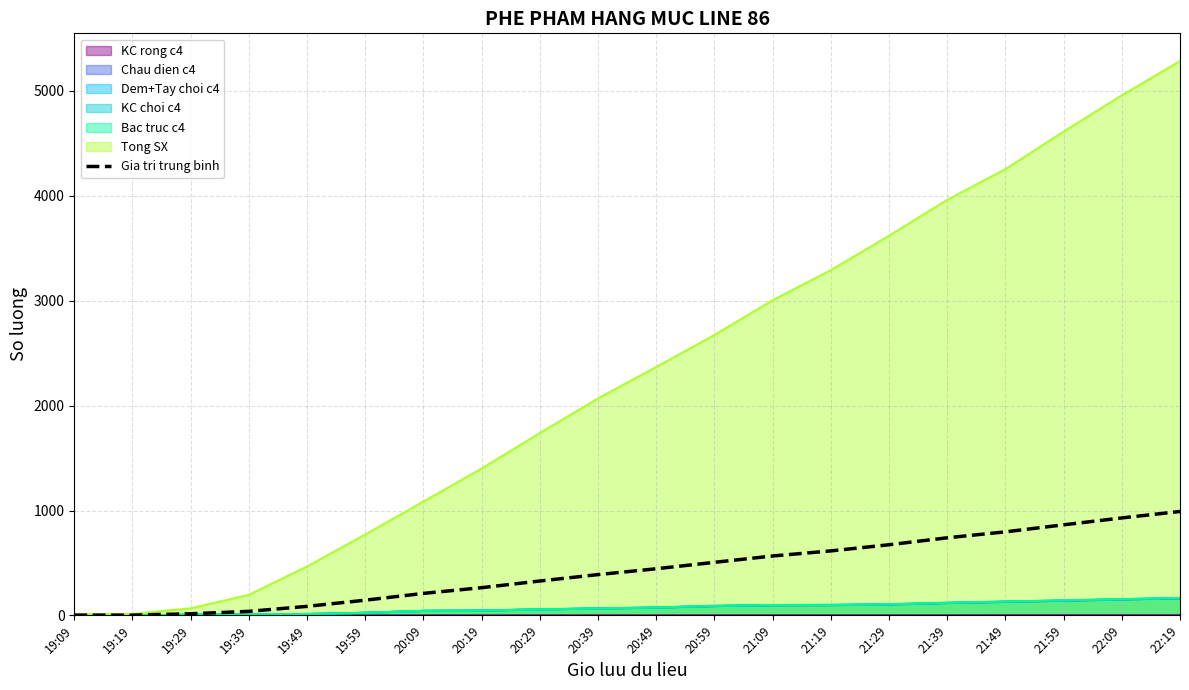

Rank the categories by value from highest to lowest.

22:19, 22:09, 21:59, 21:49, 21:39, 21:29, 21:19, 21:09, 20:59, 20:49, 20:39, 20:29, 20:19, 20:09, 19:59, 19:49, 19:39, 19:29, 19:09, 19:19